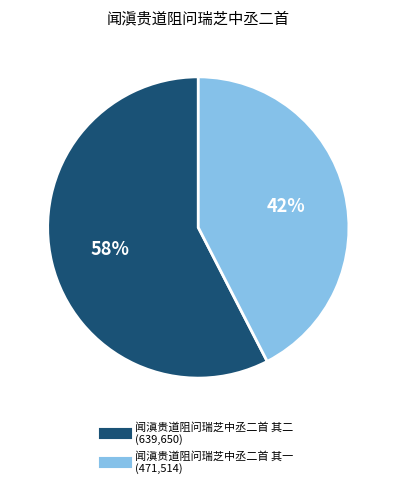

Which category has the biggest portion of the pie?

闻滇贵道阻问瑞芝中丞二首 其二